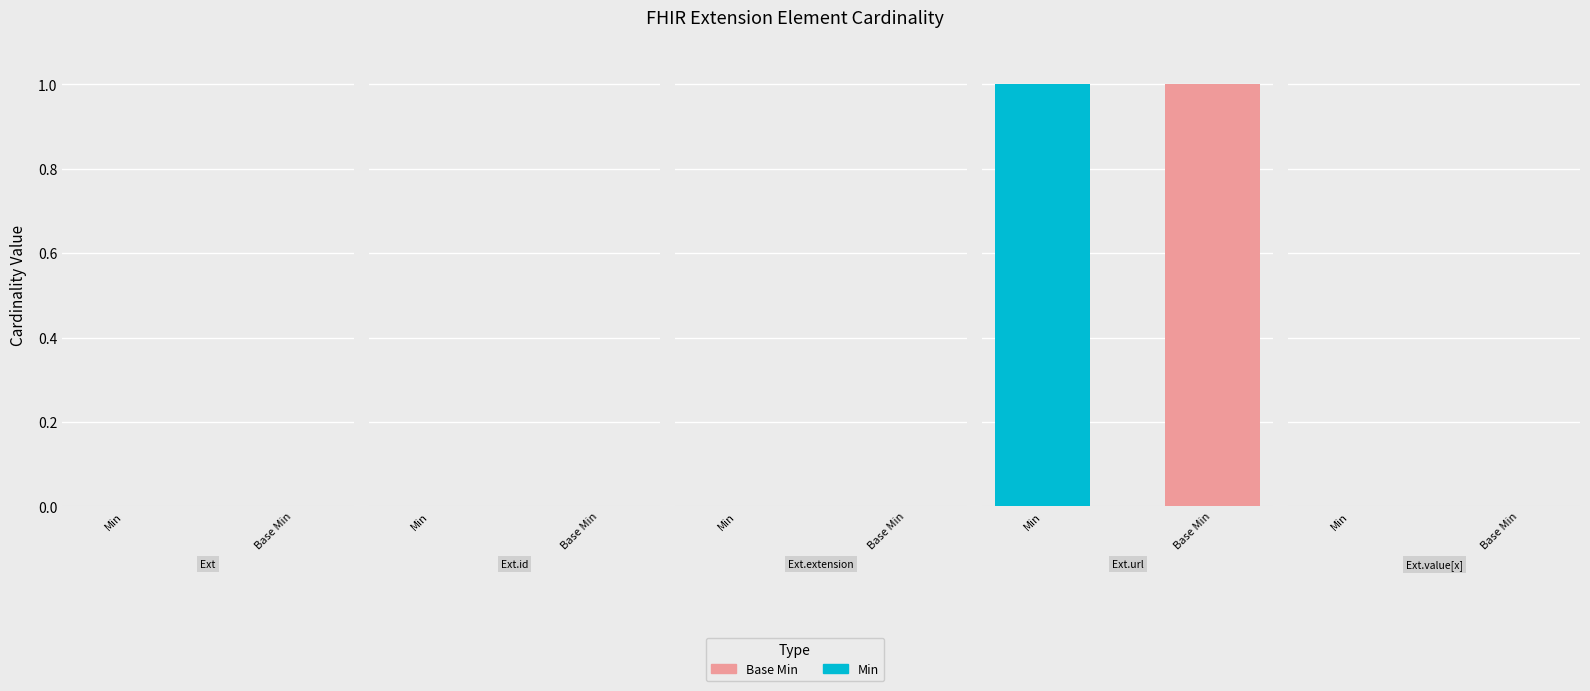

The Min series shows 0 at Extension.id. True or false?

True